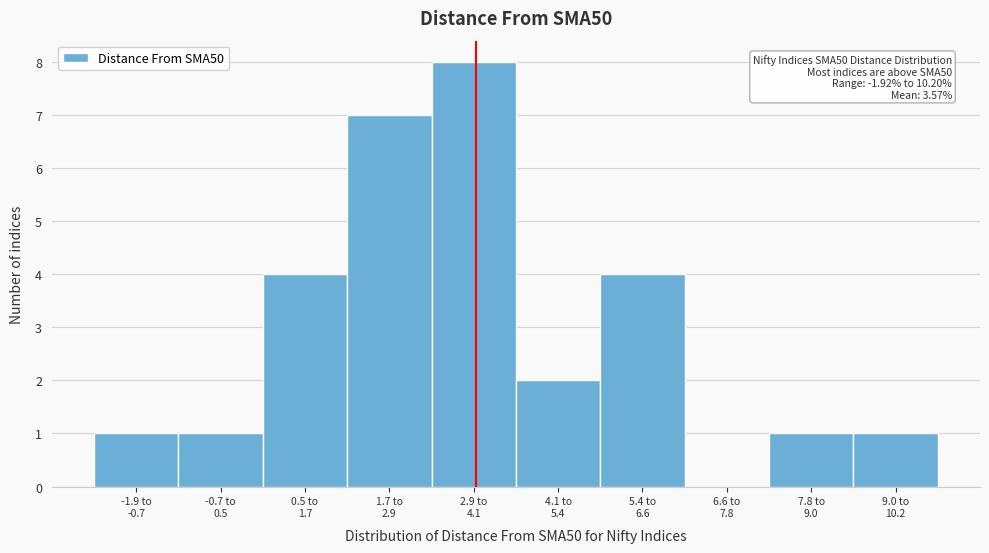

What is the sum of all values?

29